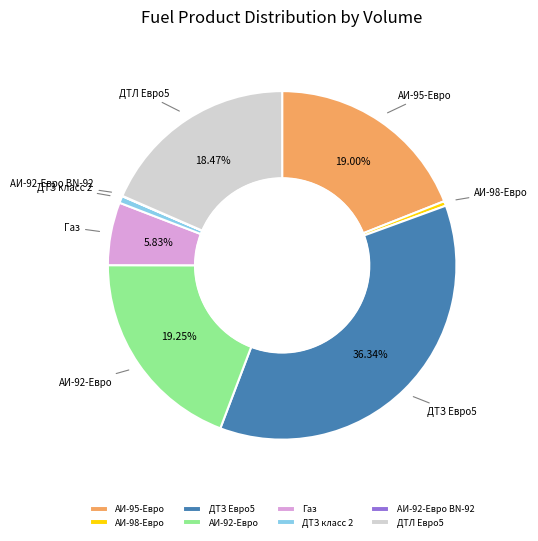

Between ДТЗ класс 2 and Газ, which is larger?

Газ